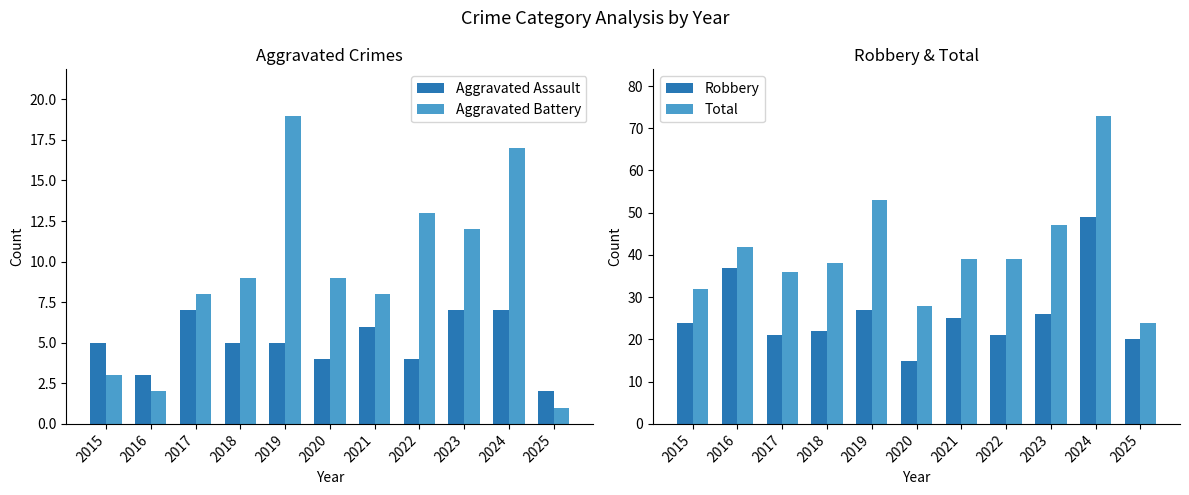

List the series in order of their peak value, highest first.

Total, Robbery, Aggravated Battery, Aggravated Assault